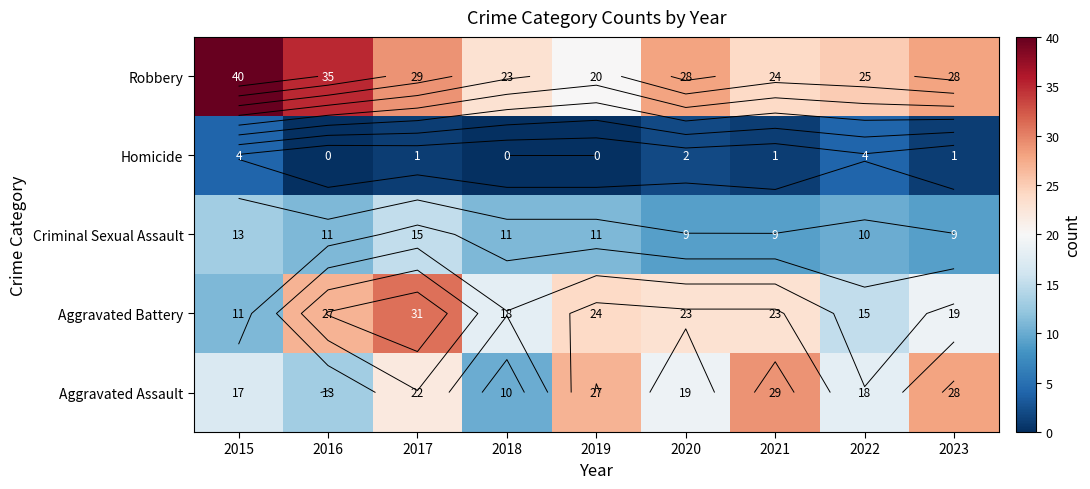

List the labels in order of Criminal Sexual Assault value, smallest first.

2020, 2021, 2023, 2022, 2016, 2018, 2019, 2015, 2017